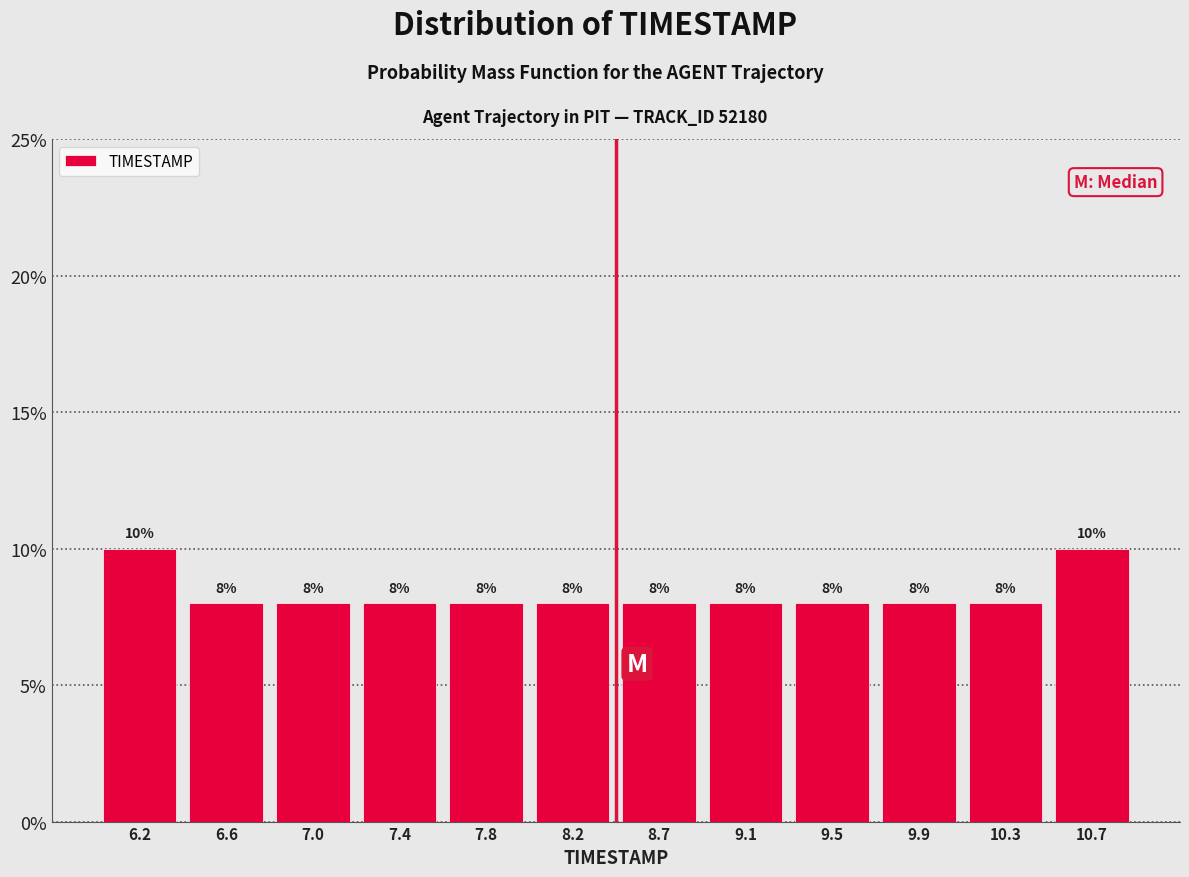

Reading left to right, transcribe this chart: for each bar, give the range it covers on the x-axis and its height. The bar edges are not printed on the chart, so give them approximately, as read against the axis.

6.00 to 6.40: 10
6.40 to 6.80: 8
6.80 to 7.25: 8
7.25 to 7.65: 8
7.65 to 8.05: 8
8.05 to 8.45: 8
8.45 to 8.85: 8
8.85 to 9.25: 8
9.25 to 9.70: 8
9.70 to 10.10: 8
10.10 to 10.50: 8
10.50 to 10.90: 10